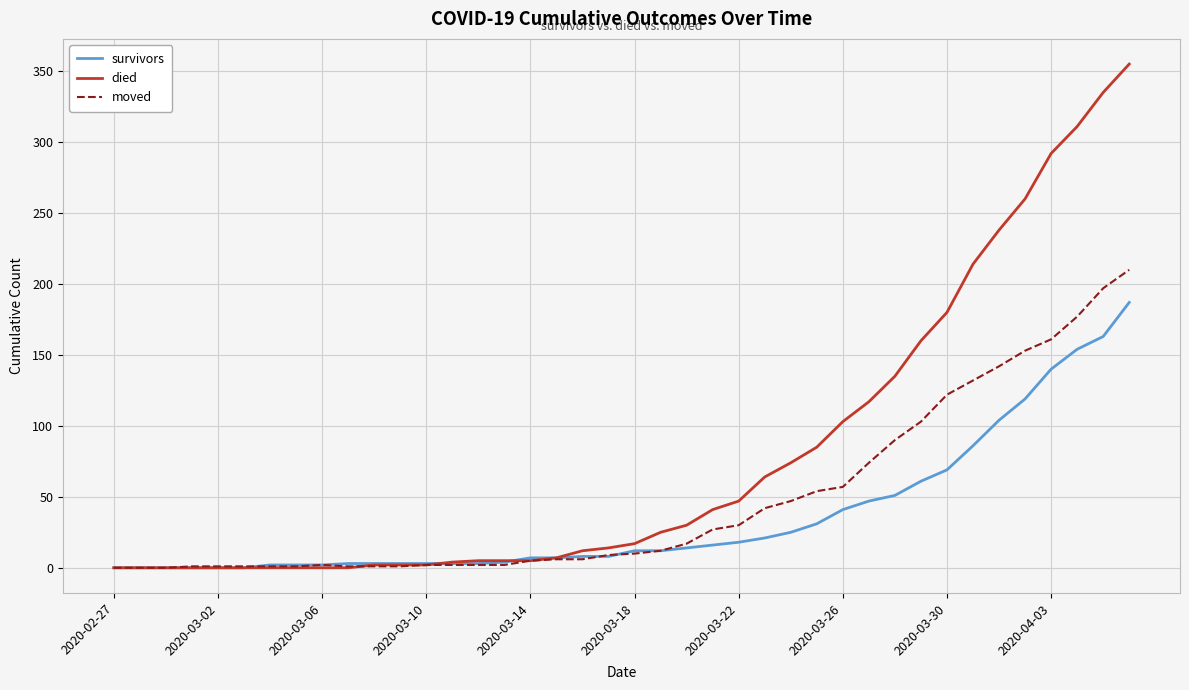

List the series in order of their peak value, highest first.

died, moved, survivors